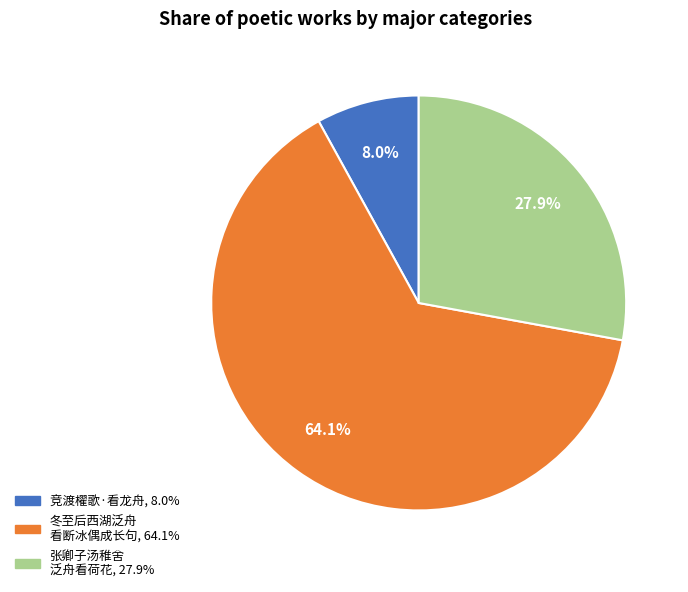

Is there any slice that represents more than half of the pie?

Yes